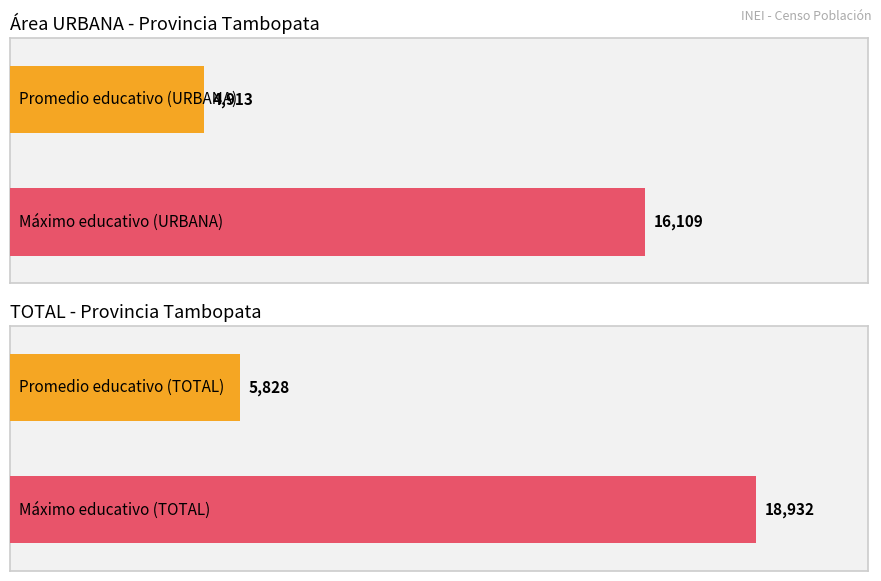

The No Especificado series shows 372 at Secundaria (004). True or false?

False